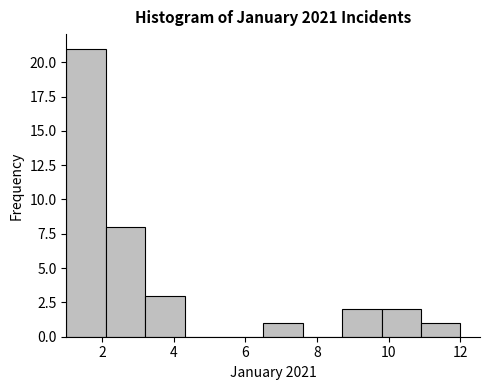

Reading left to right, list every bar in this chart as the range it spans on the x-axis followed by its height. Neither the bar edges nor the heights are printed on the chart, so give them approximately, as read against the axes.

1.0 to 2.1: 21
2.1 to 3.2: 8
3.2 to 4.3: 3
4.3 to 5.4: 0
5.4 to 6.5: 0
6.5 to 7.6: 1
7.6 to 8.7: 0
8.7 to 9.8: 2
9.8 to 10.9: 2
10.9 to 12.0: 1